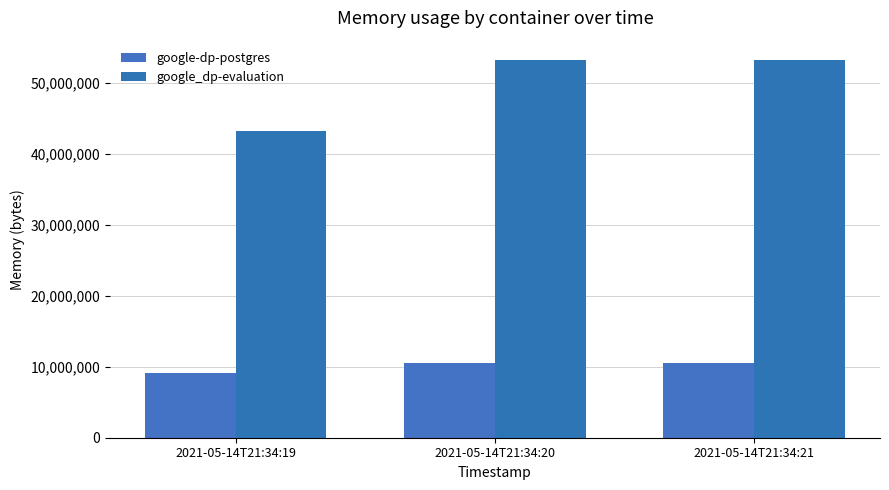

What is the value of the google_dp-evaluation bar at the 3rd from the left?

53276672